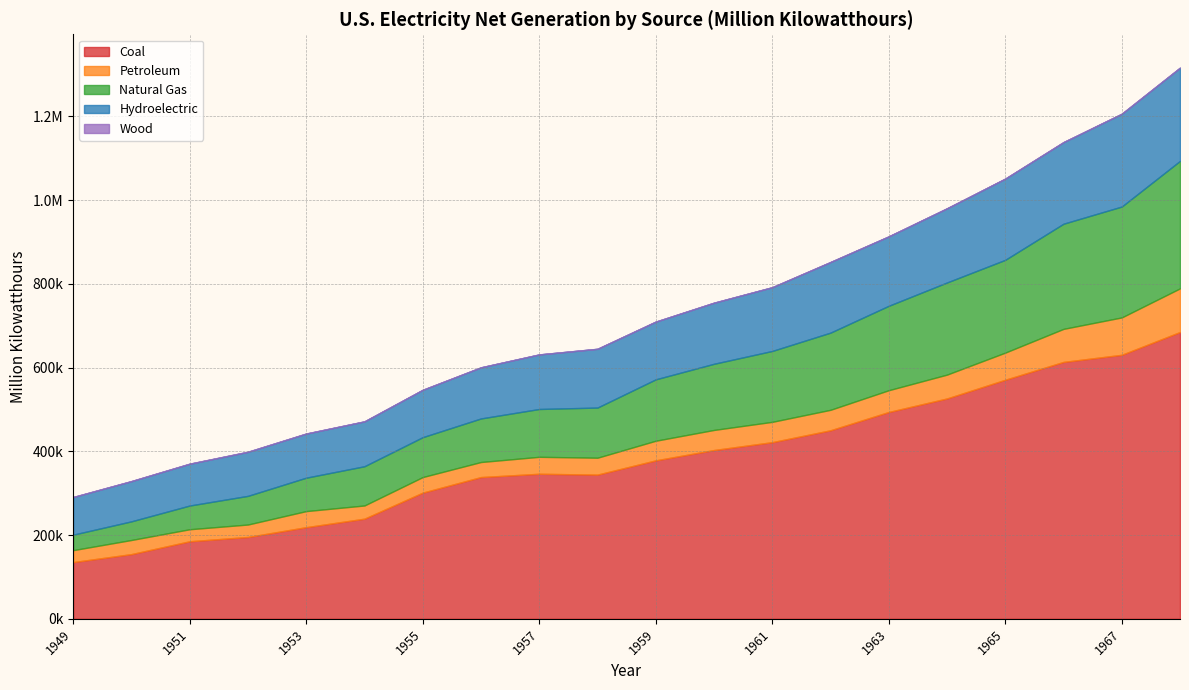

Which category has the highest value in the Hydroelectric series?

1968